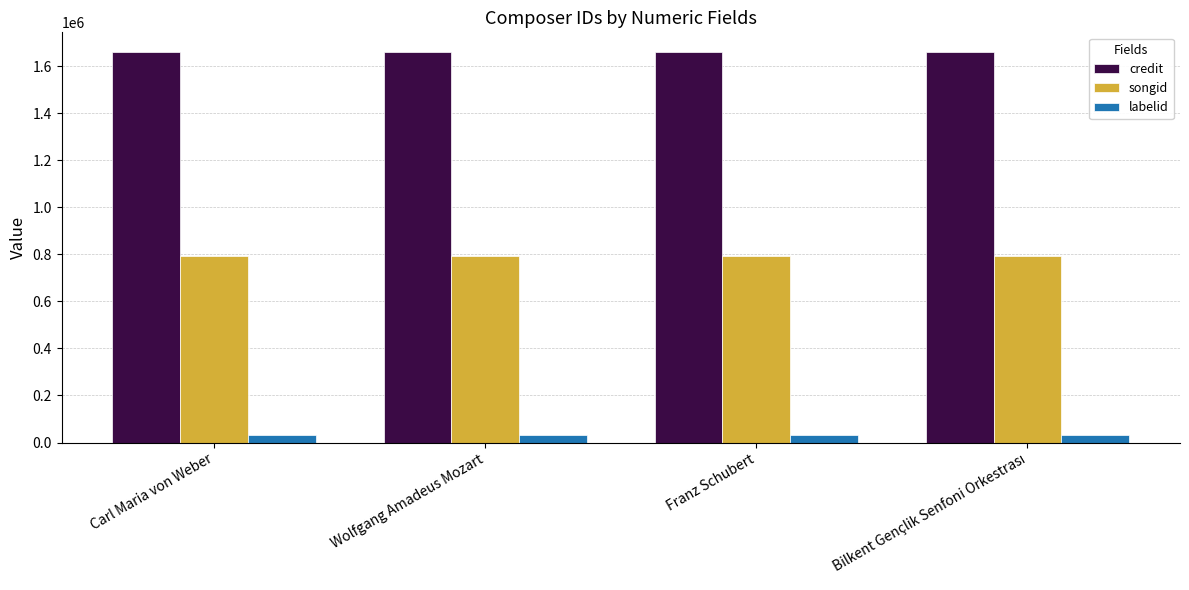

What is the average value of the songid series?

793479